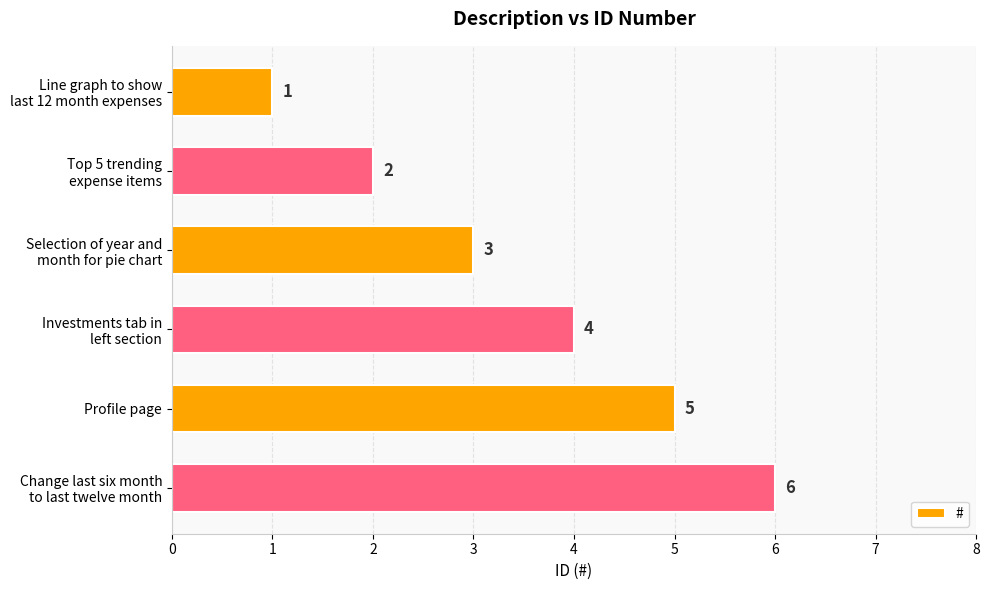

What is the value of the 4th bar from the top?

4